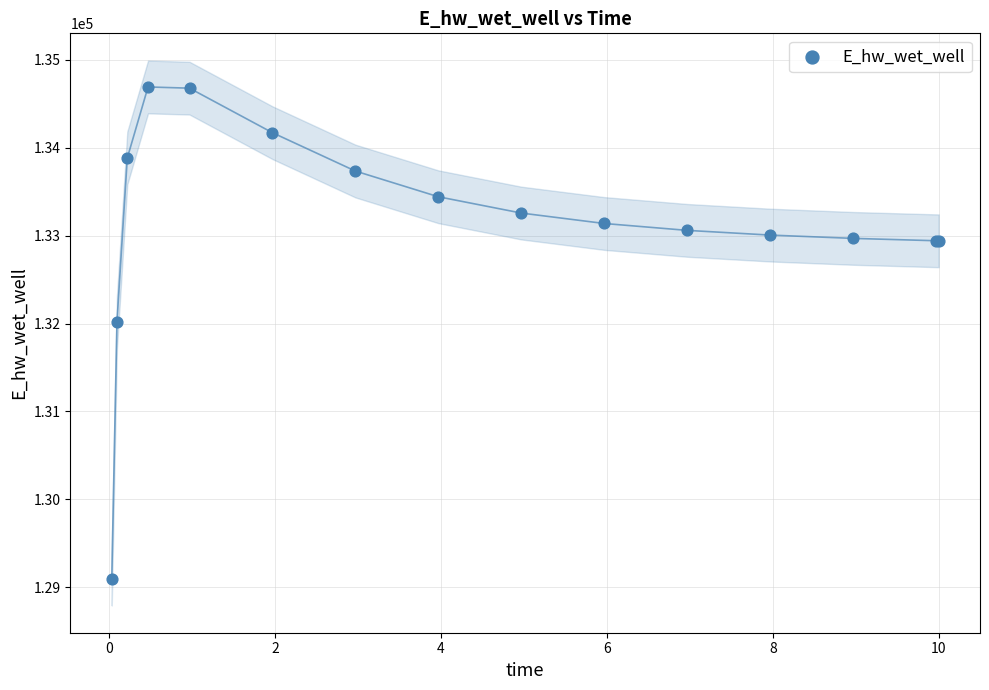

What Y value in the scatter plot is closest to 131892?

132014.1